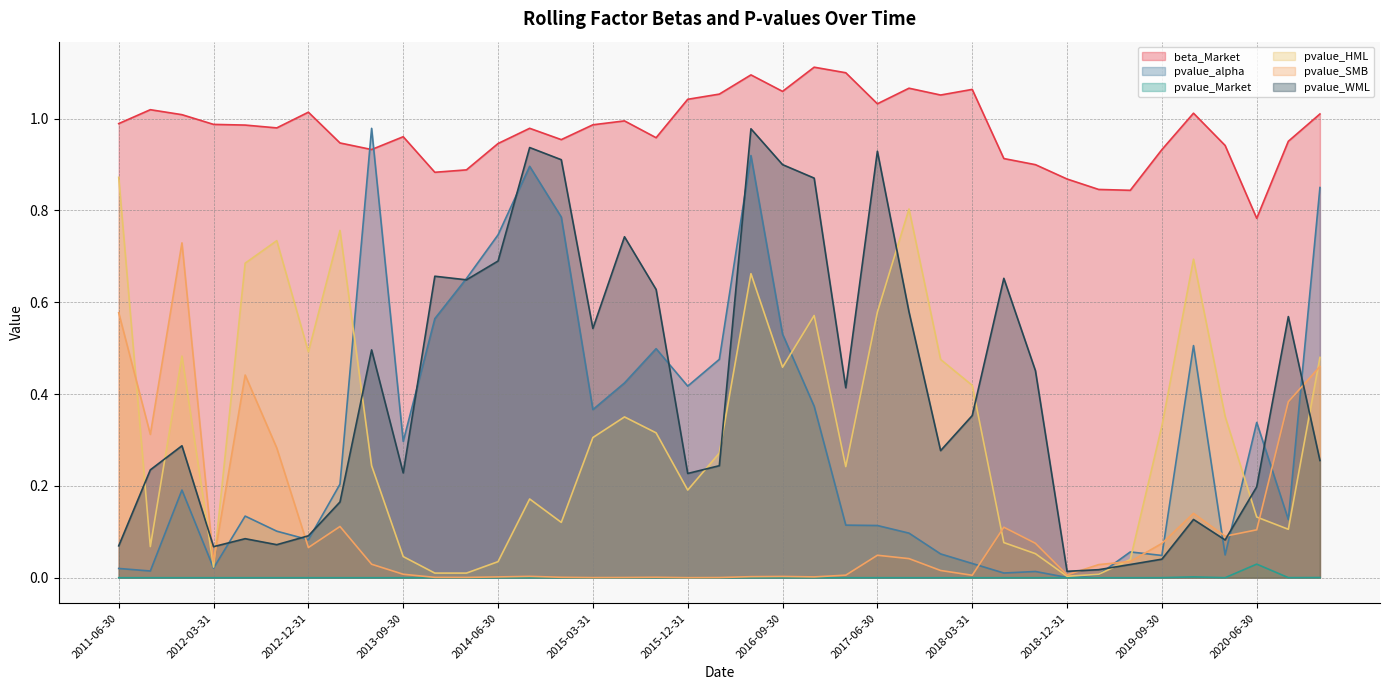

What is the difference between the second highest and minimum values in the pvalue_SMB series?

0.6